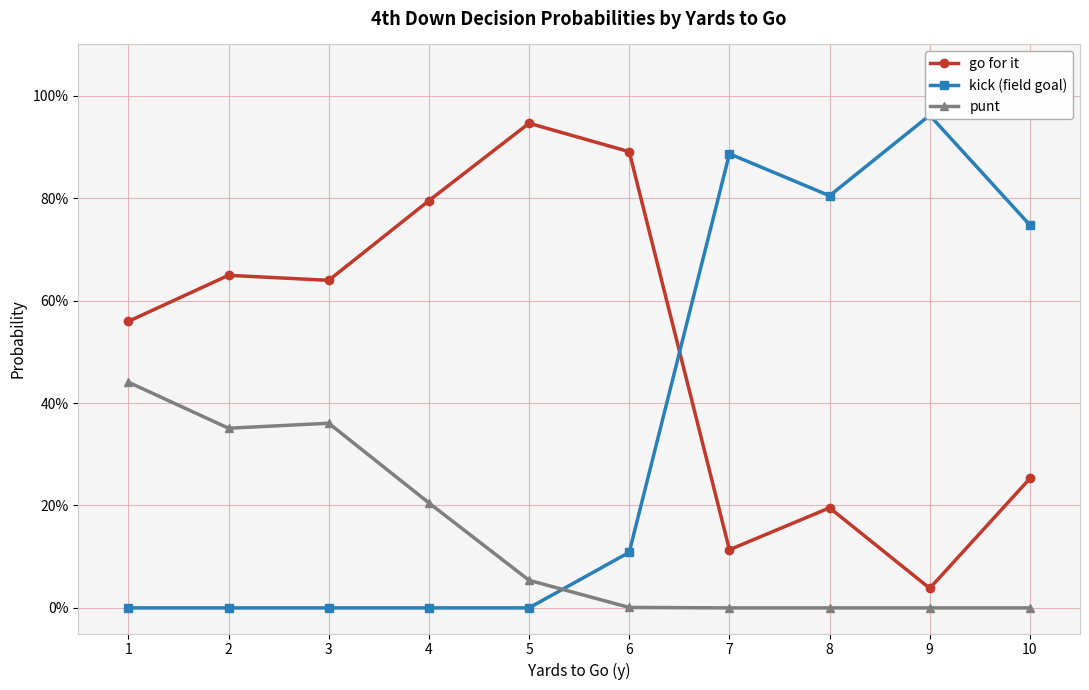

Between 7 and 9, which series saw the biggest shift?

go for it